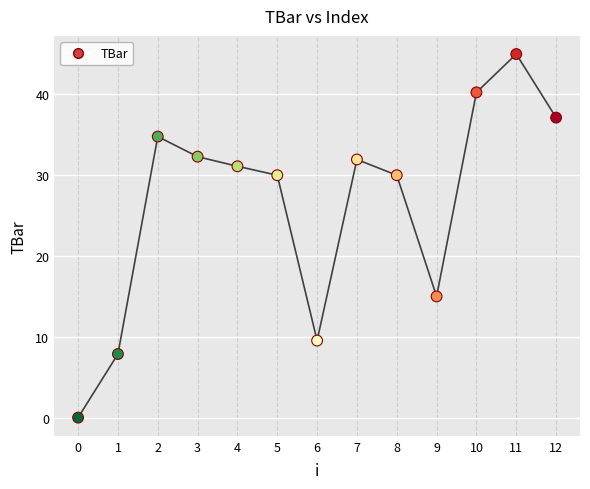

What is the range of Y values (max minus min)?

45.0